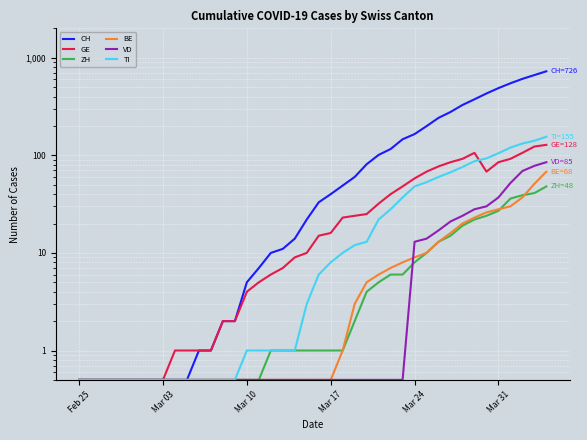

What is the difference between the maximum and second lowest values in the CH series?

725.5